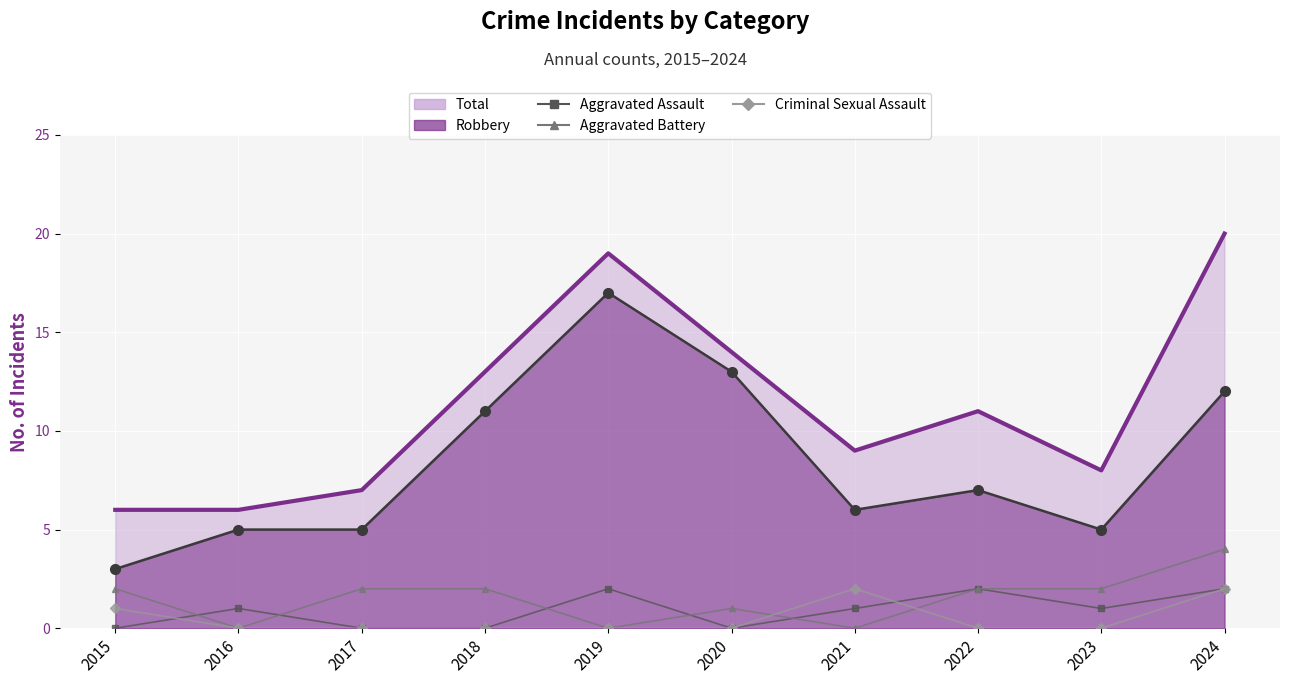

What is the sum of all Aggravated Assault values?

9